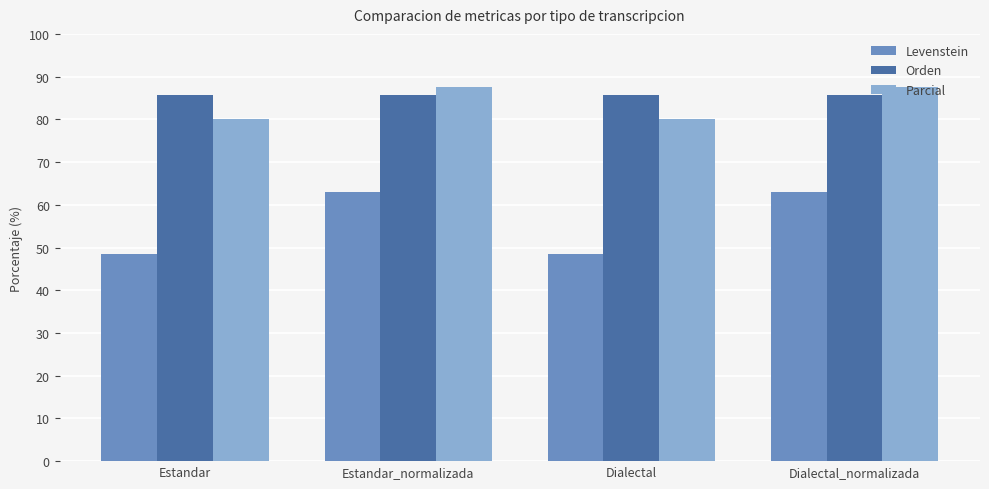

What is the difference between the highest and lowest values at Estandar_normalizada?

24.5